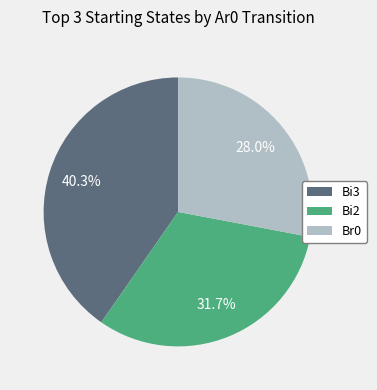

Combined, do Br0 and Bi3 account for over 50%?

Yes